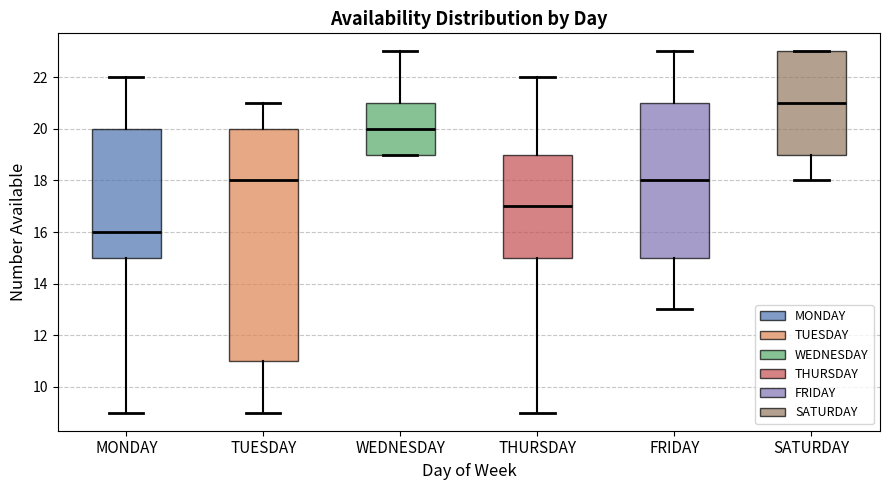

Which box has the highest median line?

SATURDAY